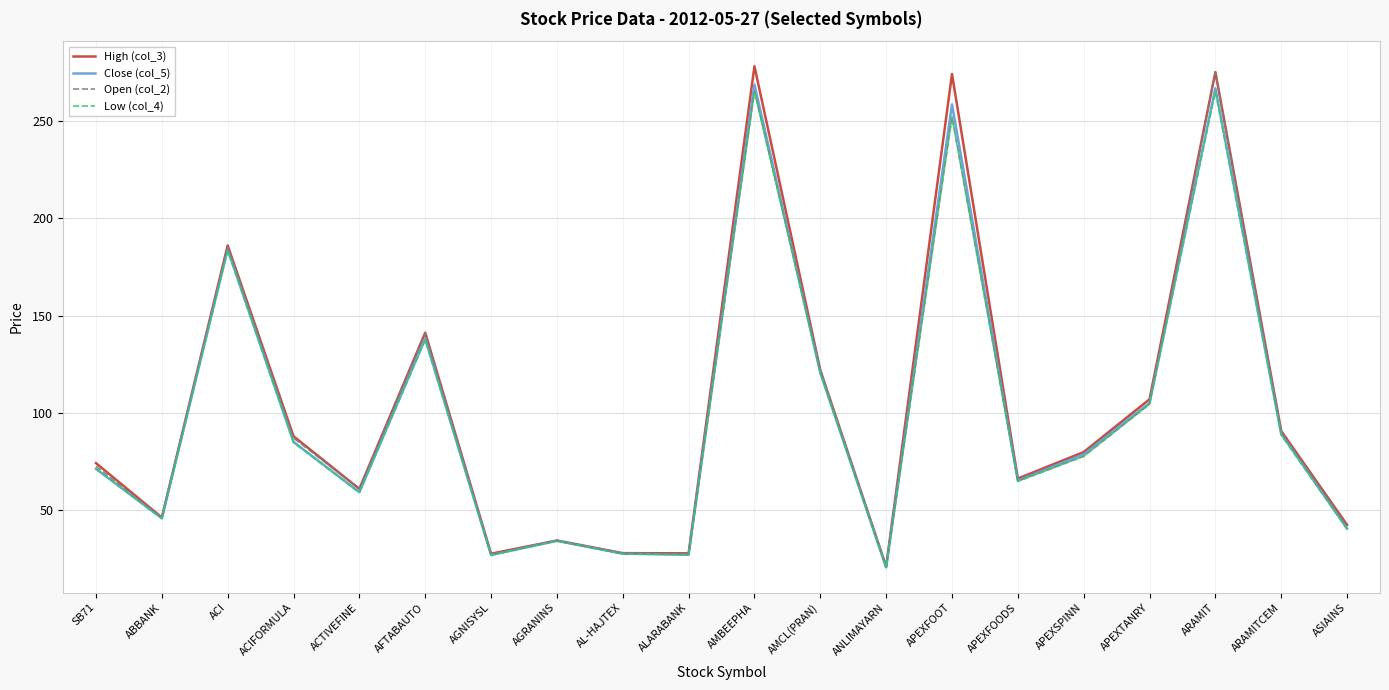

What is the spread (max minus min) of values at ACI?

2.7